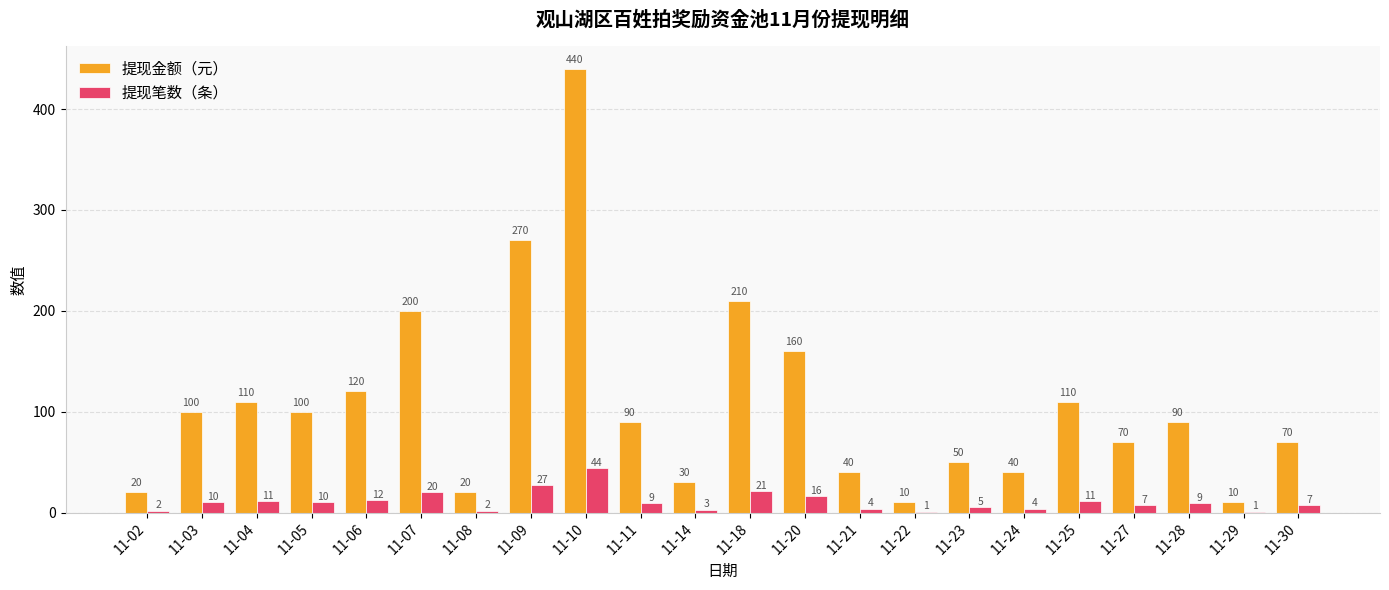

At which label does 提现金额（元） reach its peak?

11-10